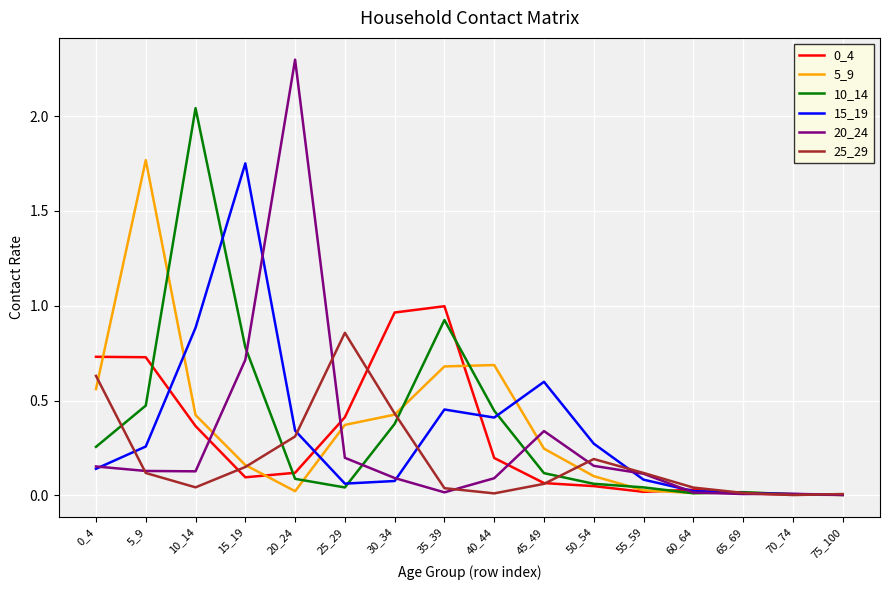

The value of 5_9 at 45_49 is 0.2. True or false?

True